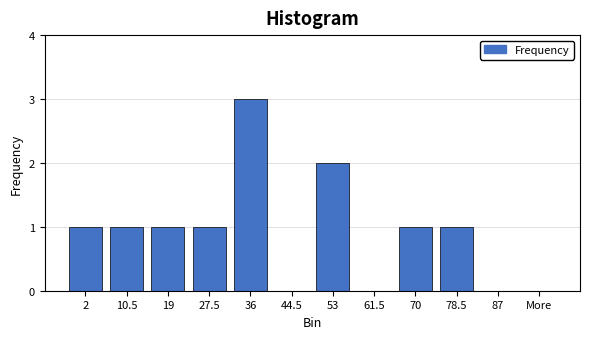

Reading left to right, transcribe all the data shown in this chart.

2=1	10.5=1	19=1	27.5=1	36=3	44.5=0	53=2	61.5=0	70=1	78.5=1	87=0	More=0